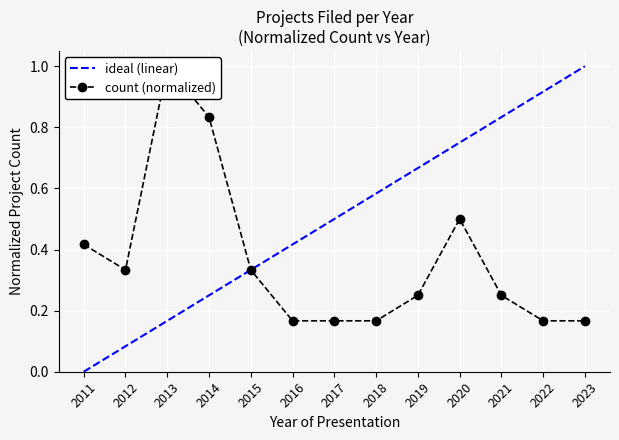

The value of count (normalized) at 2014 is 0.8. True or false?

True